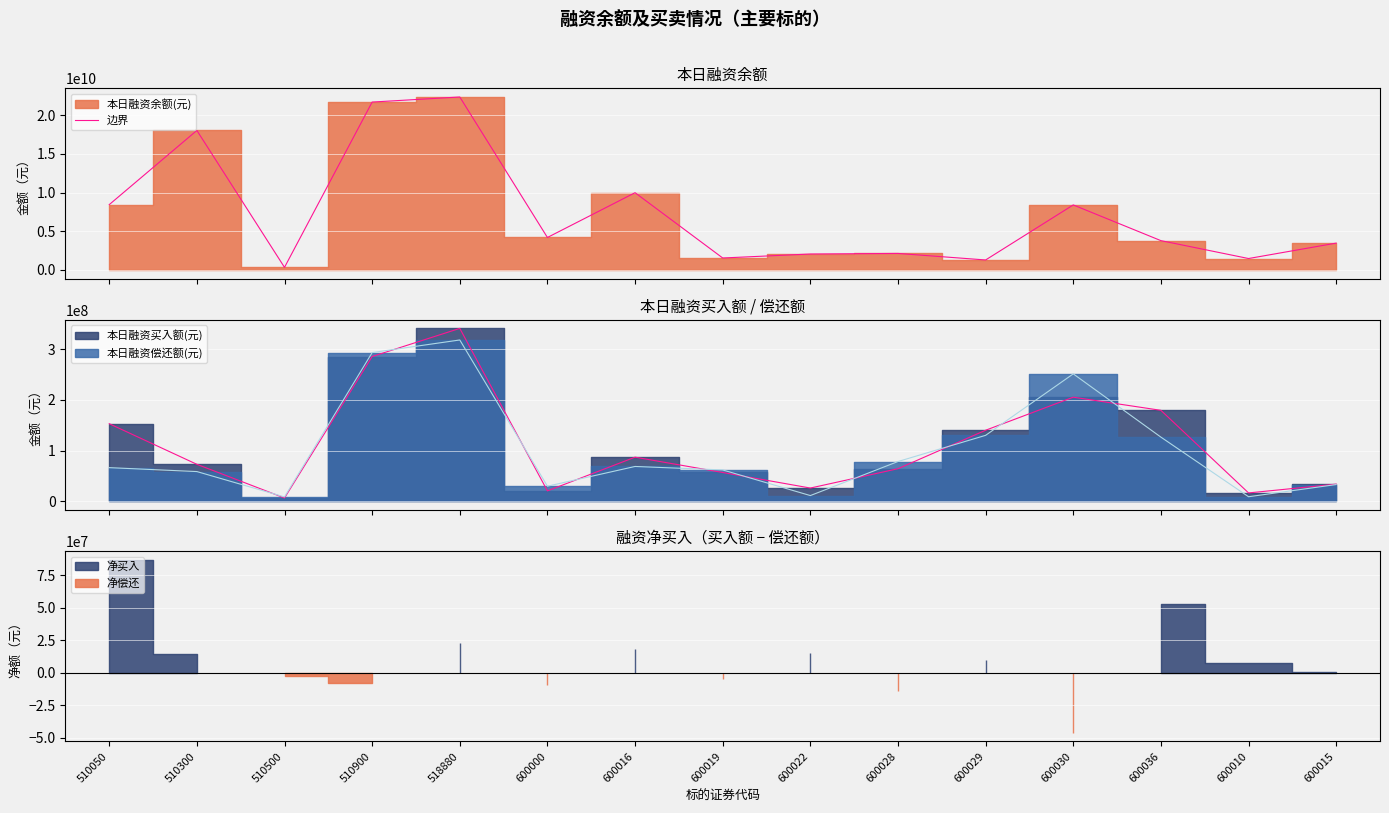

List the labels in order of value, largest first.

518880, 510900, 510300, 600016, 510050, 600030, 600000, 600036, 600015, 600028, 600022, 600019, 600010, 600029, 510500